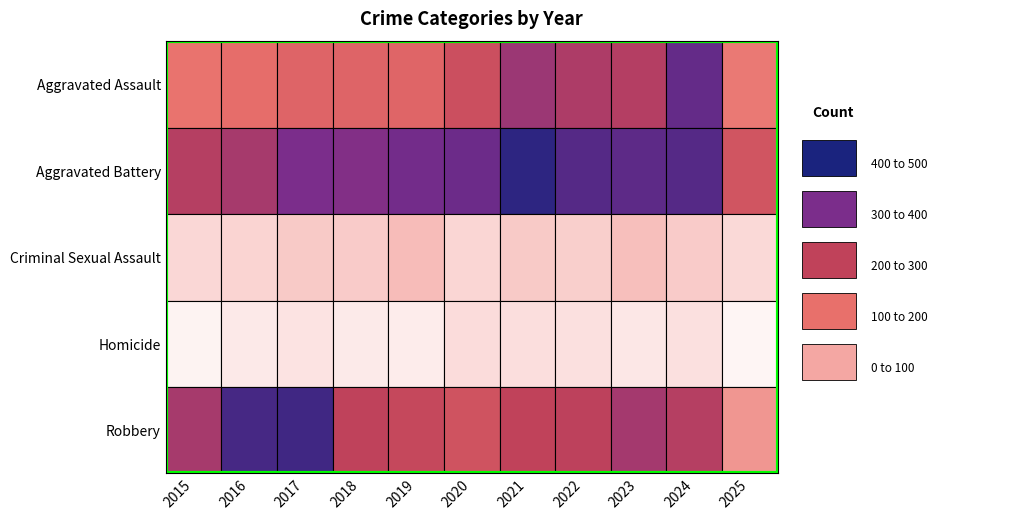

Which series has the widest spread of values?

Robbery